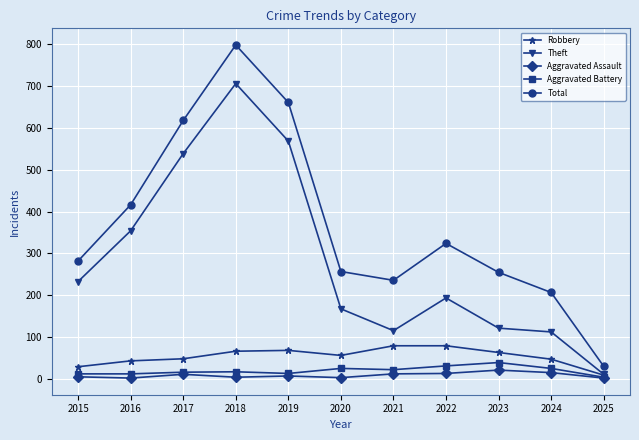

Which series has the largest range (max minus min)?

Total